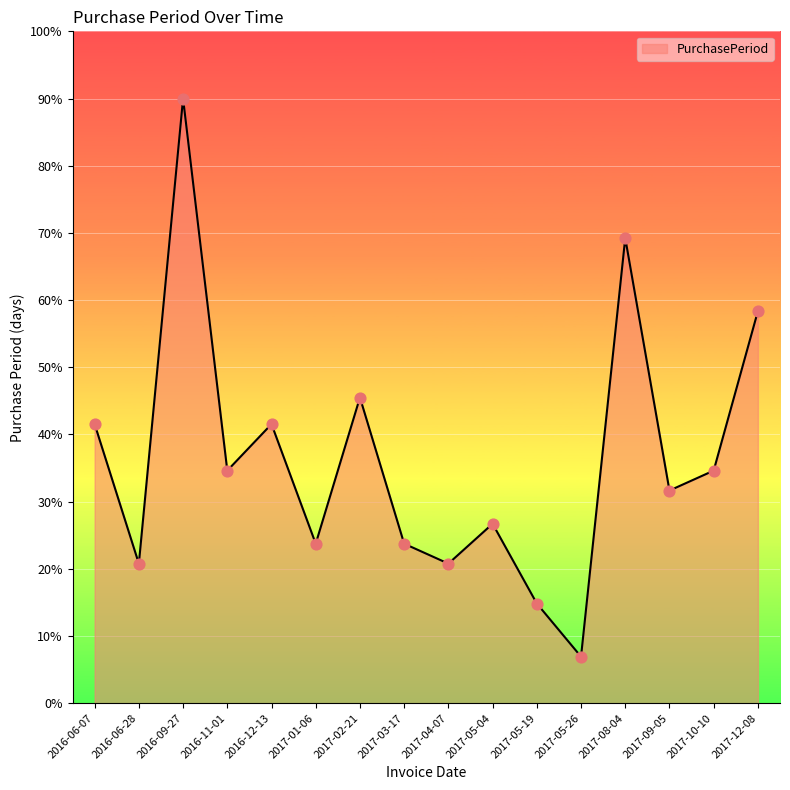

Which has a higher value, 2017-05-04 or 2017-10-10?

2017-10-10